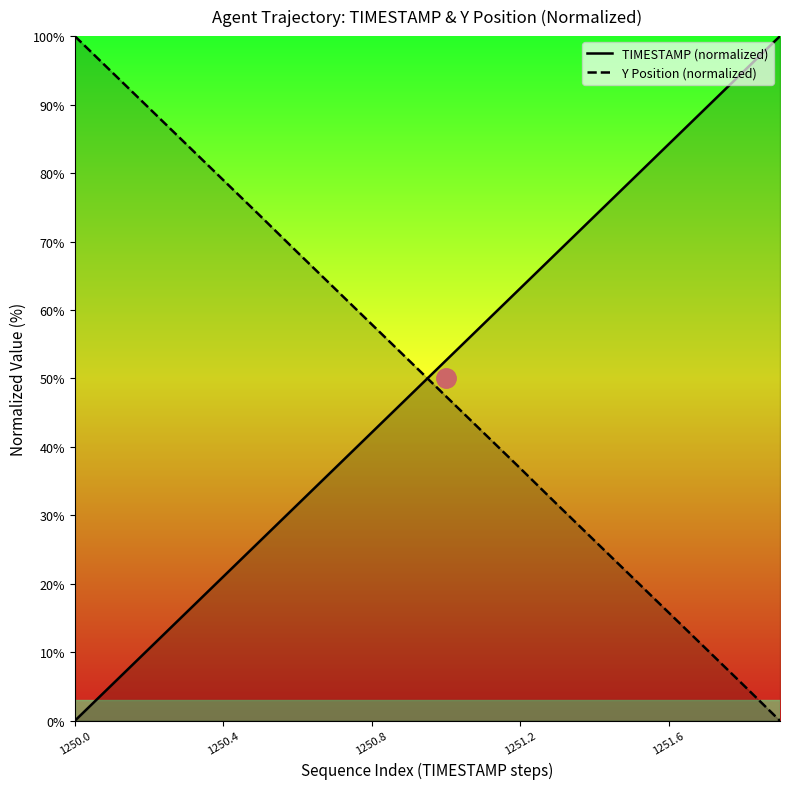

Does the chart have visible grid lines?

No